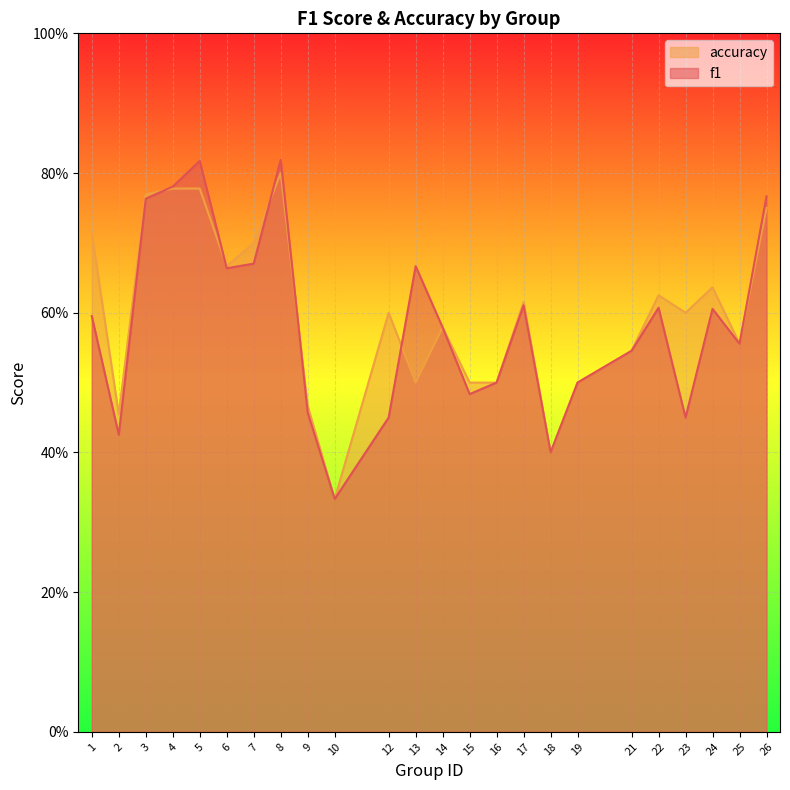

At which label does accuracy reach its peak?

8